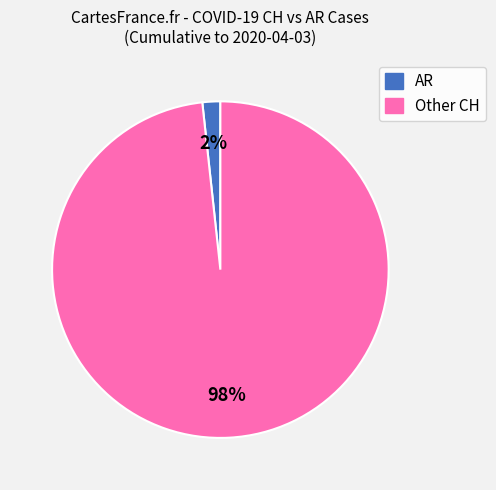

To the nearest percent, what is the average slice percentage?

50%